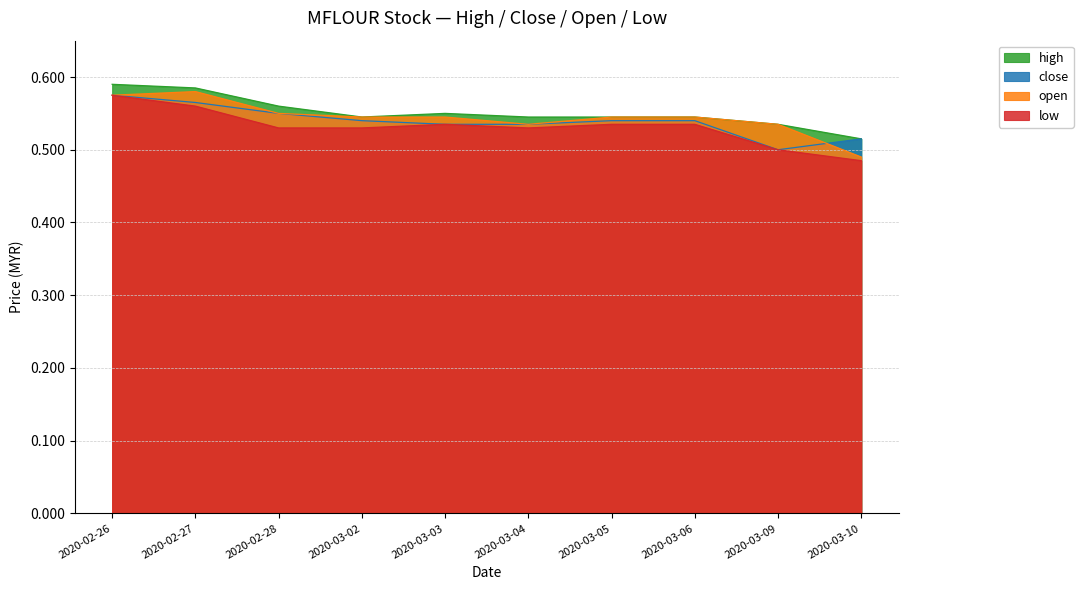

Which series has the largest total across all categories?

high